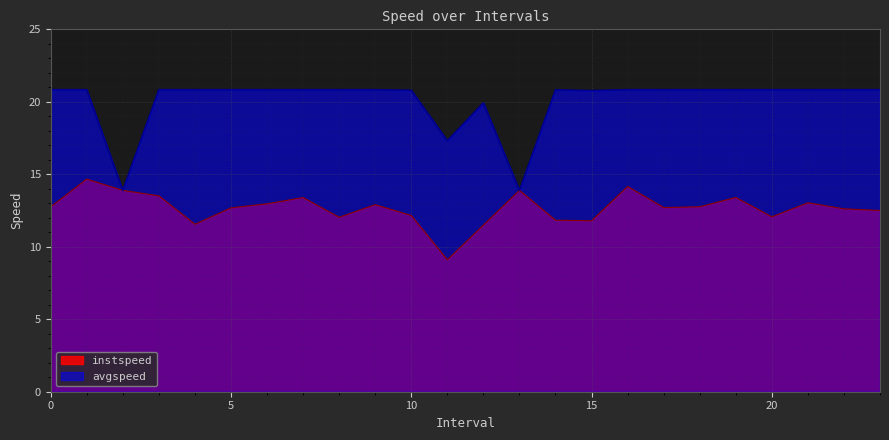

What is the value of the instspeed point at the 8th from the left?

13.4